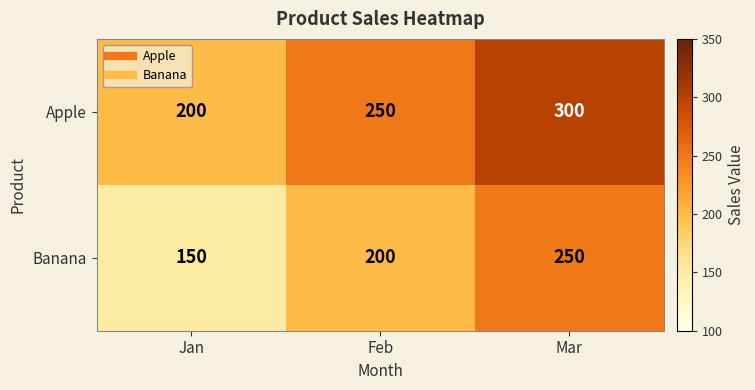

Reading right to left, what are all the values shown in this chart?

Apple: 300	250	200
Banana: 250	200	150